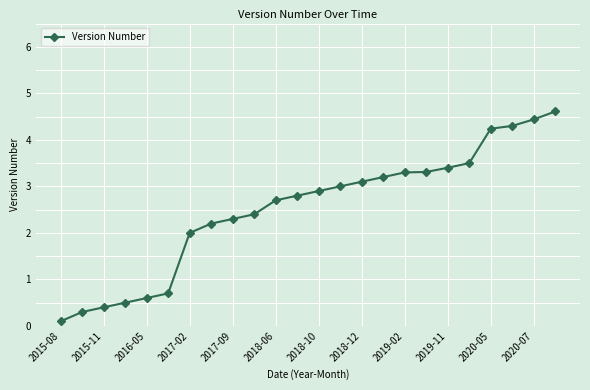

What is the sum of all values?

60.3